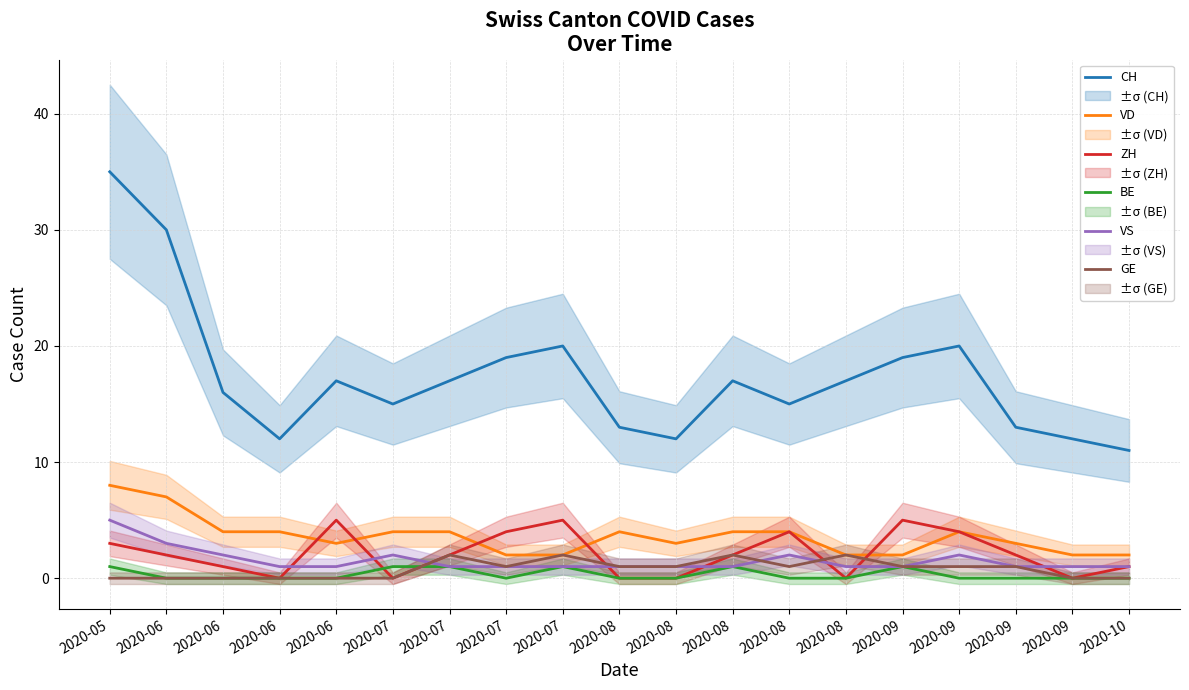

What is the difference between the maximum and minimum values in the BE series?

1